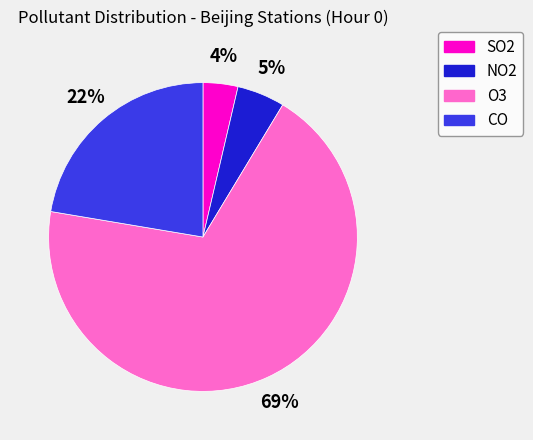

To the nearest percent, what is the combined percentage of SO2 and CO?

26%